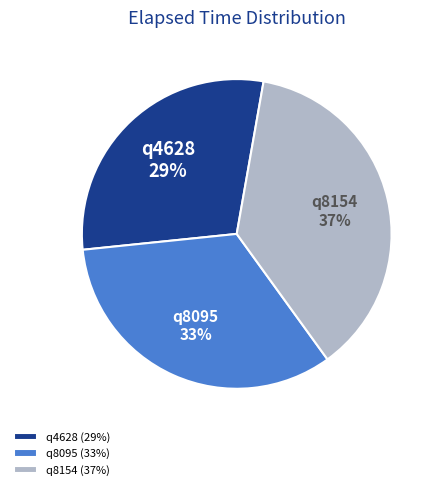

Approximately how many times larger is the value at q8095 compared to q8154?

0.9